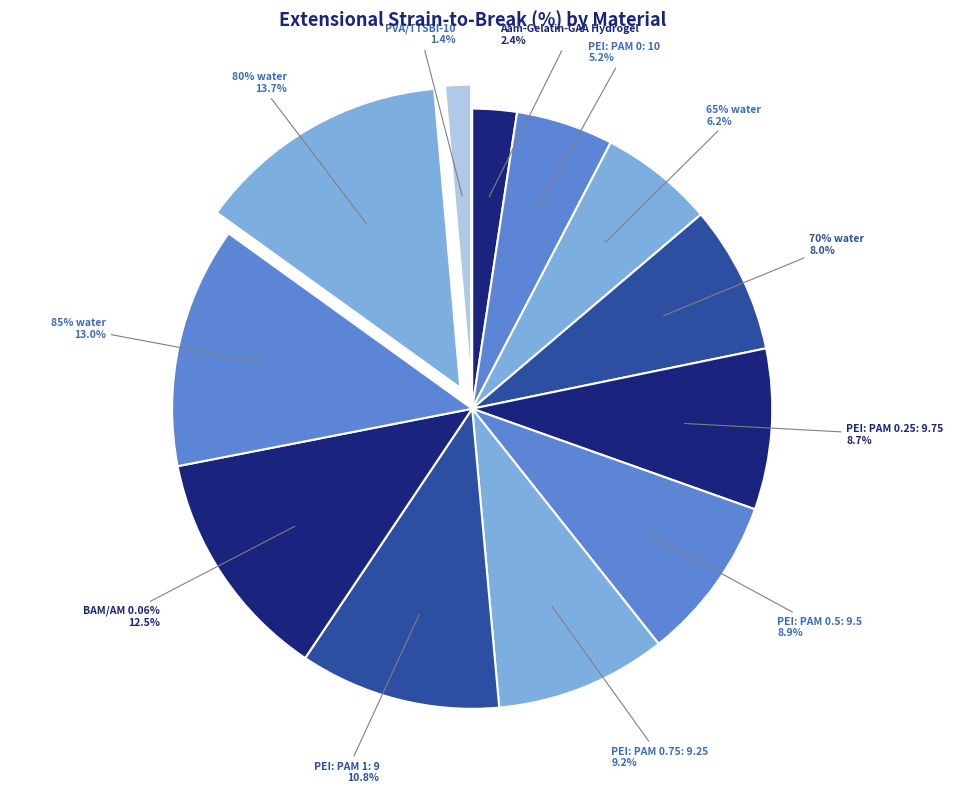

To the nearest percent, what is the difference between the 85% water and PEI: PAM 1: 9 slice percentages?

2%